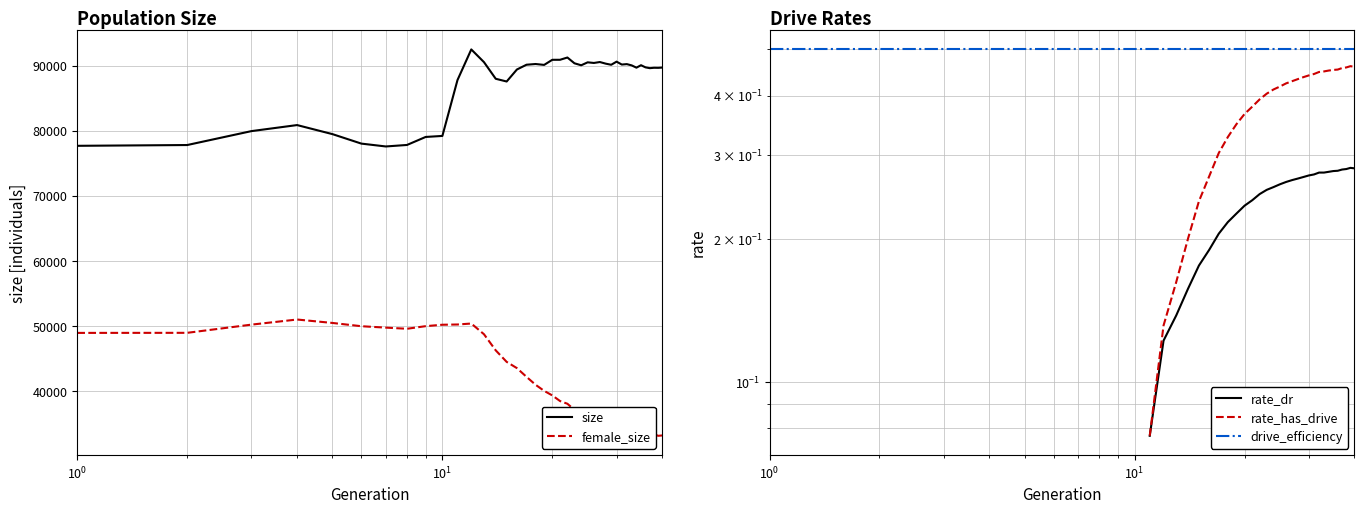

True or false: female_size and size cross at least once.

False